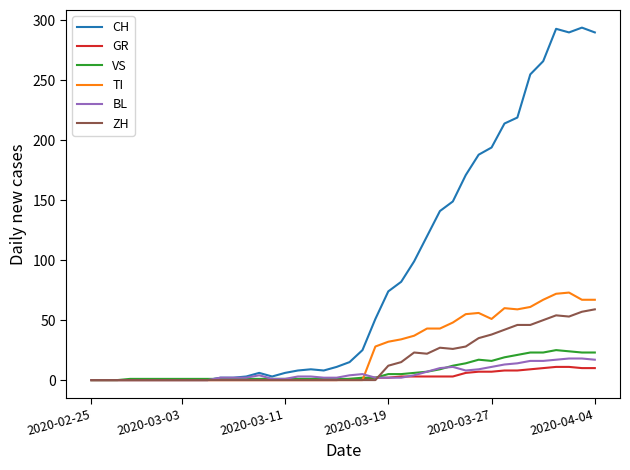

Which series has the widest spread of values?

CH